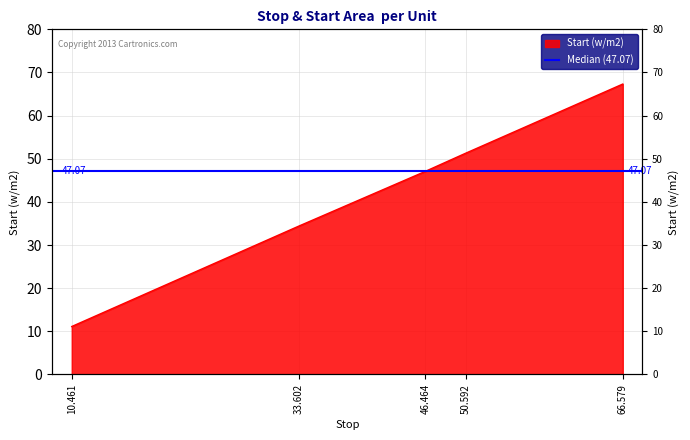

Which label corresponds to the largest value in the chart?

66.579